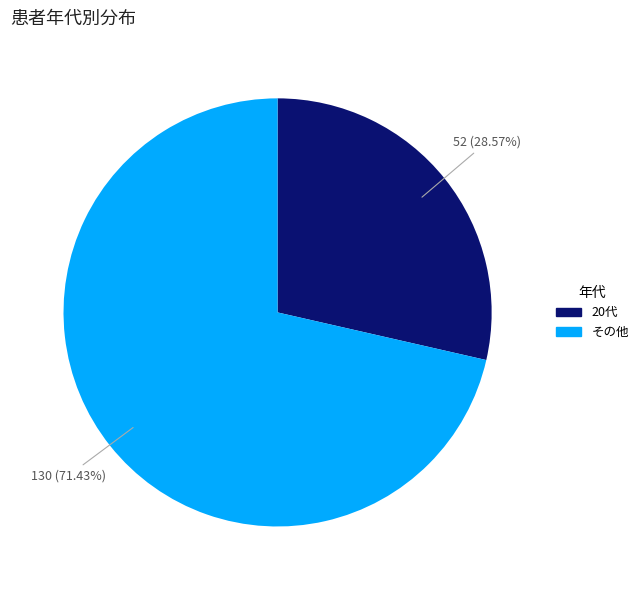

Which category has the smallest portion of the pie?

20代